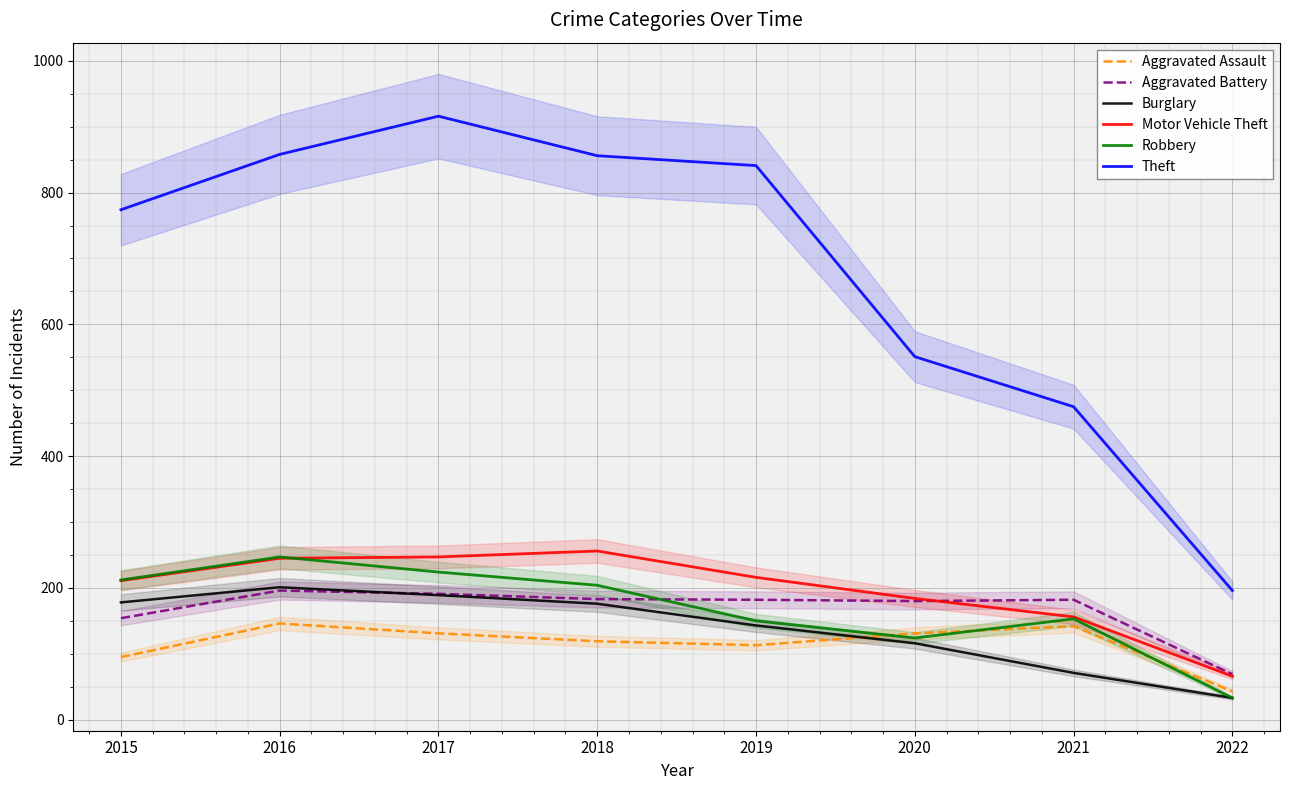

How many values in the Aggravated Assault series are below 131?

4